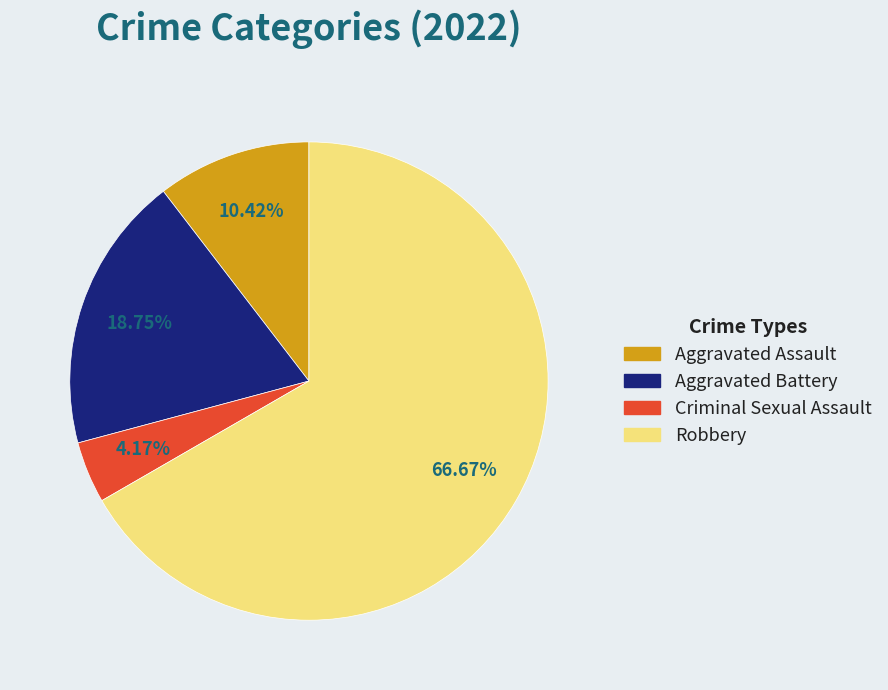

Is Aggravated Assault the majority of the pie?

No